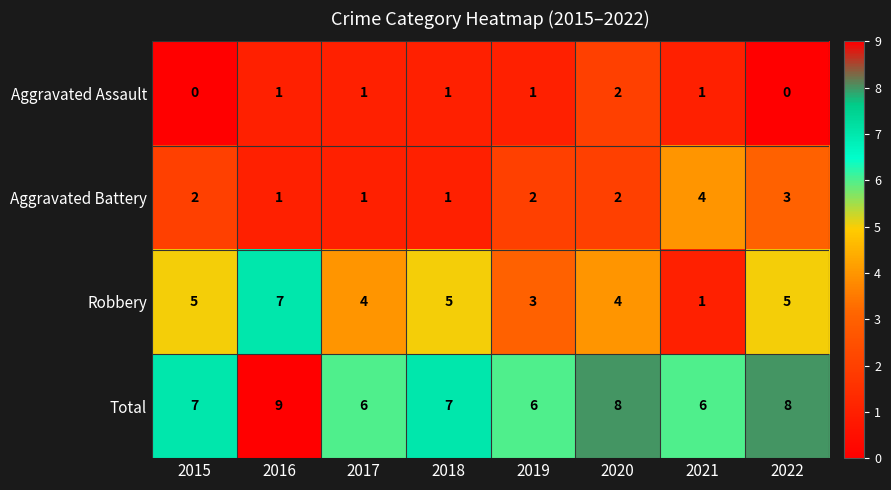

What is the total value across all series at 2021?

12